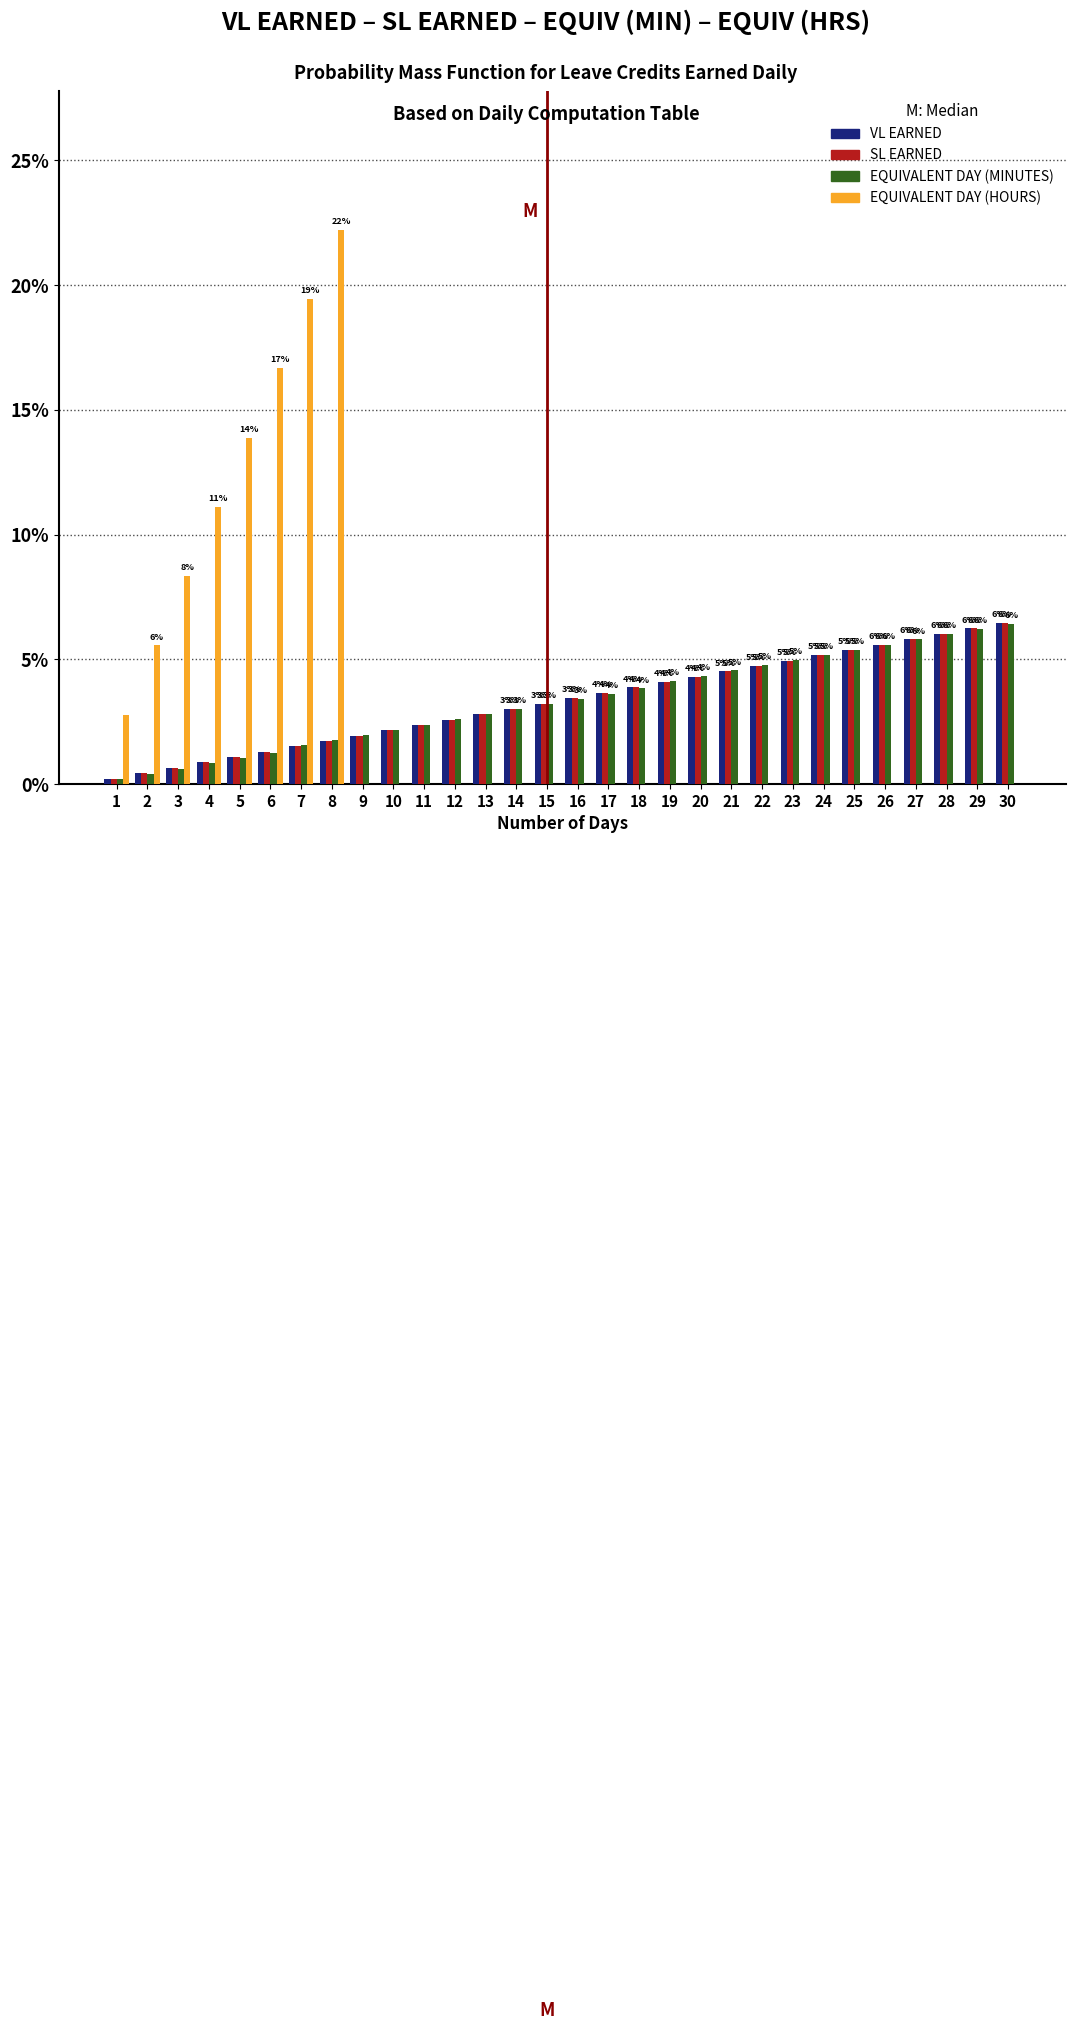

What is the sum of the SL EARNED values at 9 and 30?

8.4